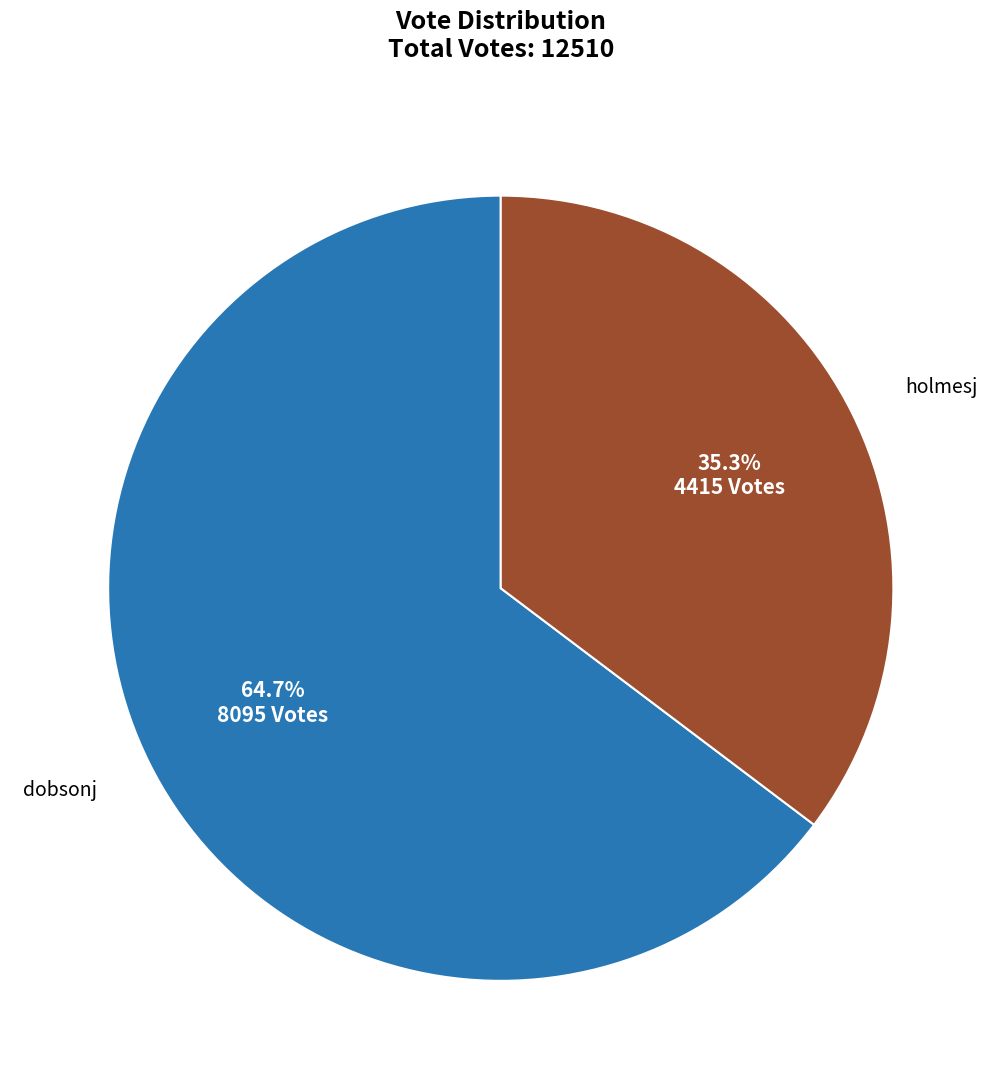

Does any single category account for the majority?

Yes